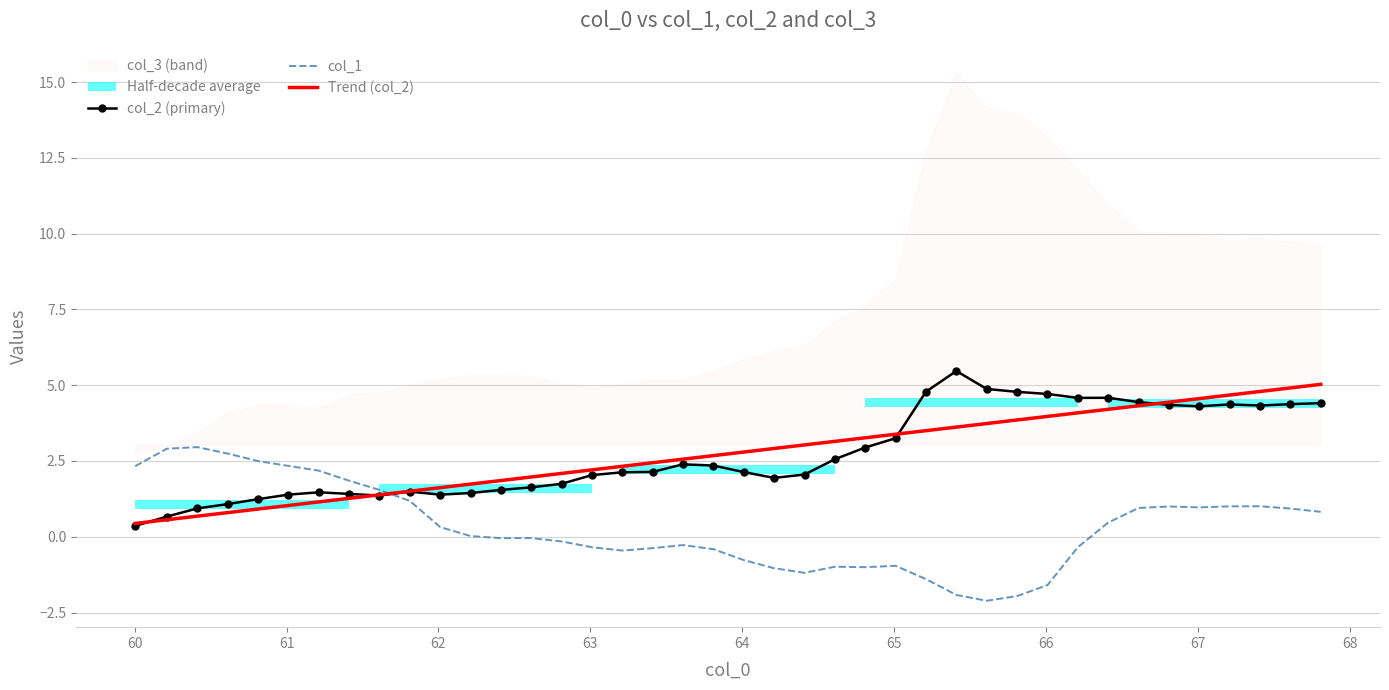

What is the minimum value for Trend (col_2)?

0.4